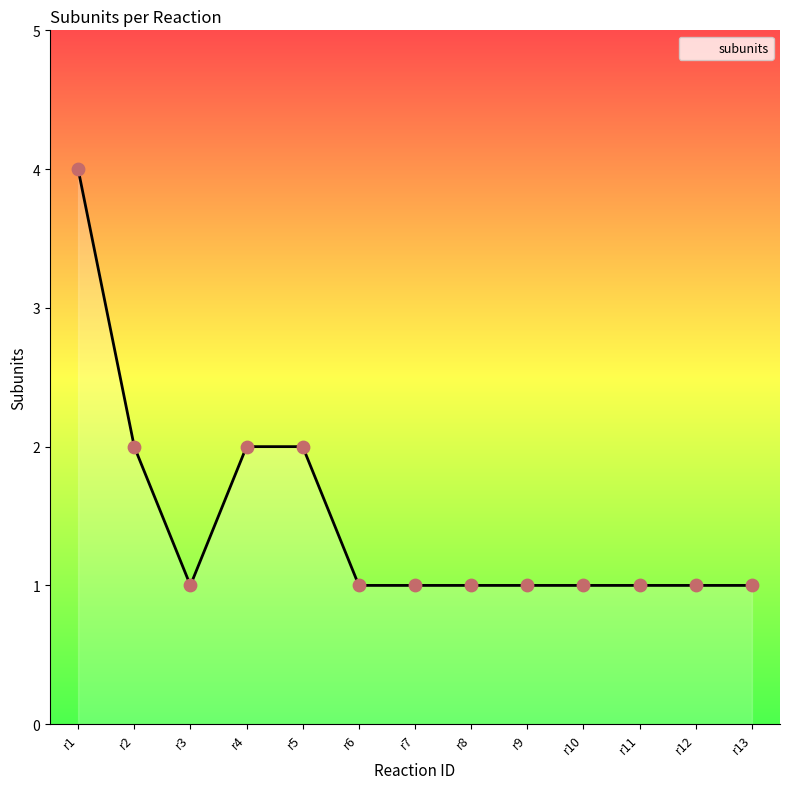

What is the change in value from r4 to r7?

-1